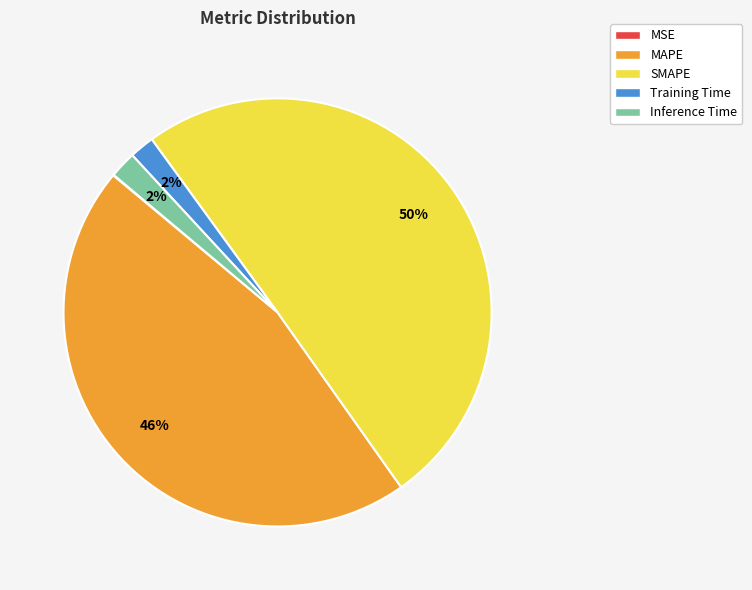

Which slice is the largest?

SMAPE